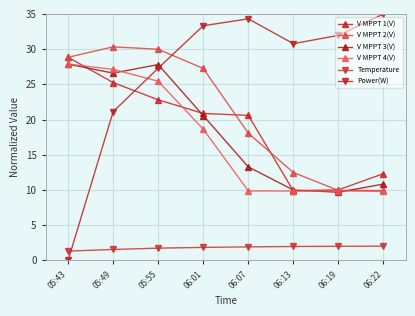

What is the total value across all series at 06:22?

79.9